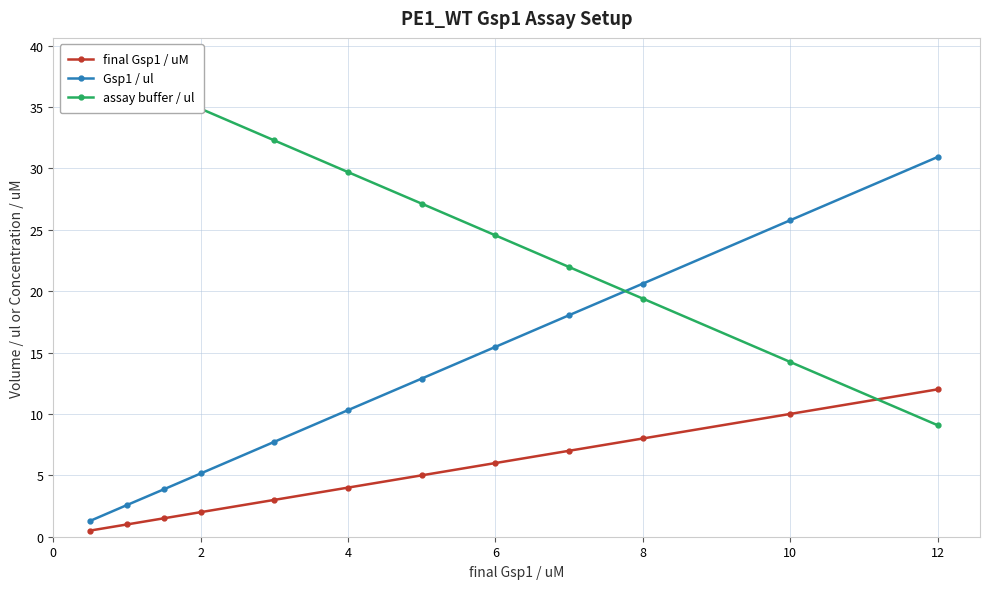

What is the difference between the second highest and minimum values in the assay buffer / ul series?

28.3